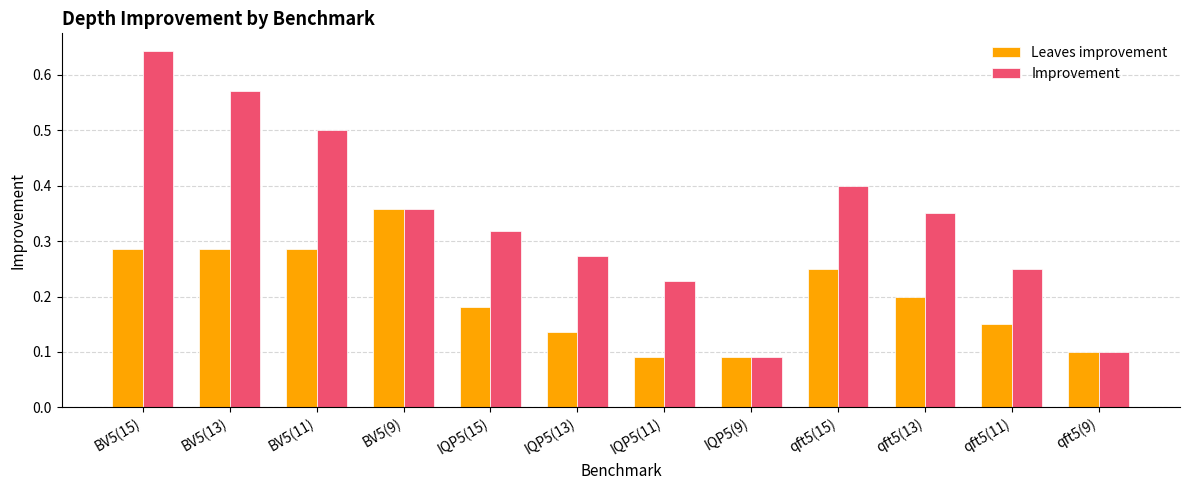

How many Improvement values are between 0 and 1?

12